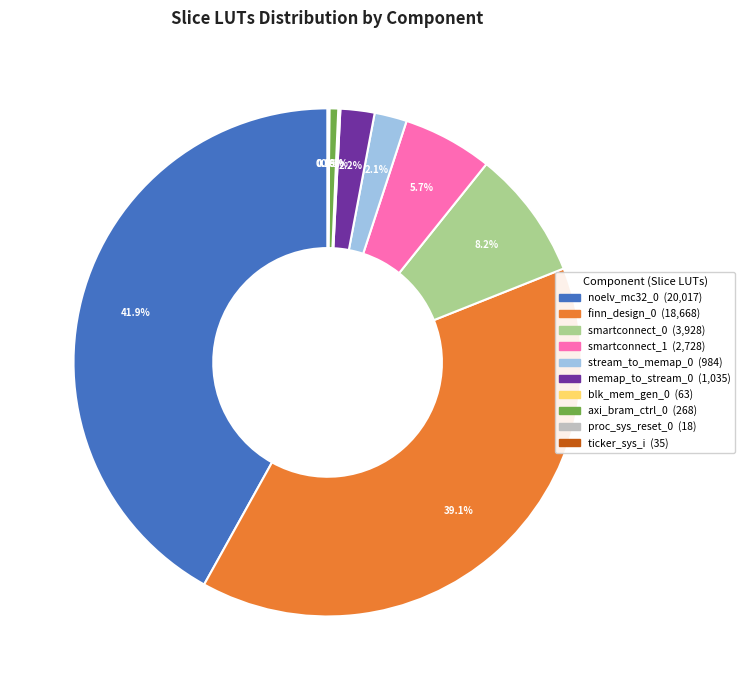

Between finn_design_0 and memap_to_stream_0, which is larger?

finn_design_0